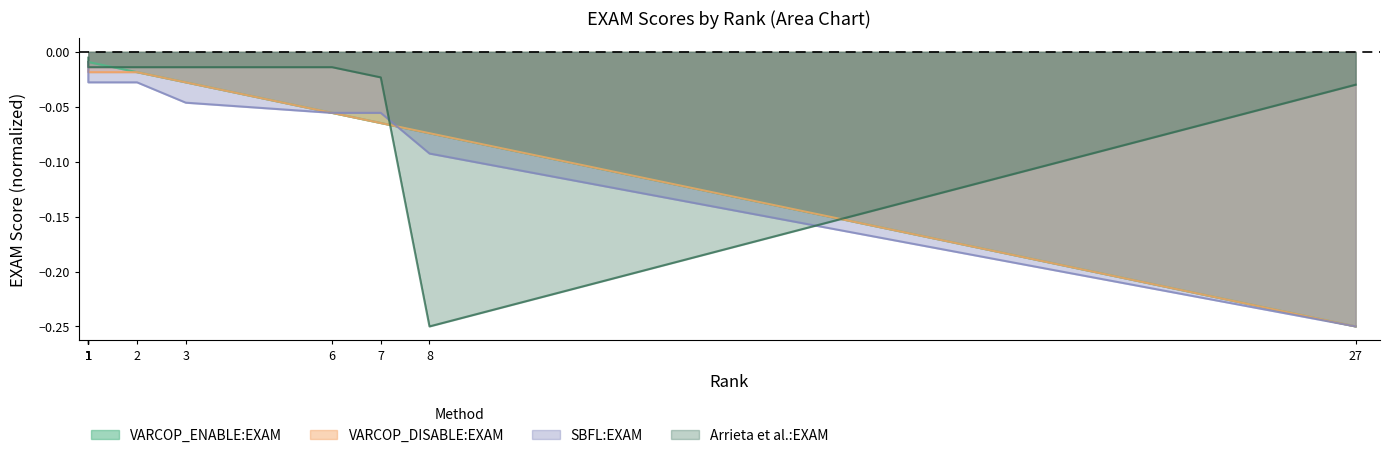

Reading left to right, what are all the values shown in this chart?

VARCOP_ENABLE:EXAM: 1=-0.0	1=-0.0	1=-0.0	1=-0.0	1=-0.0	1=-0.0	1=-0.0	2=-0.0	3=-0.0	6=-0.1	7=-0.1	8=-0.1	27=-0.2
VARCOP_DISABLE:EXAM: 1=-0.0	1=-0.0	1=-0.0	1=-0.0	1=-0.0	1=-0.0	1=-0.0	2=-0.0	3=-0.0	6=-0.1	7=-0.1	8=-0.1	27=-0.2
SBFL:EXAM: 1=-0.0	1=-0.0	1=-0.0	1=-0.0	1=-0.0	1=-0.0	1=-0.0	2=-0.0	3=-0.0	6=-0.1	7=-0.1	8=-0.1	27=-0.2
Arrieta et al.:EXAM: 1=-0.0	1=-0.0	1=-0.0	1=-0.0	1=-0.0	1=-0.0	1=-0.0	2=-0.0	3=-0.0	6=-0.0	7=-0.0	8=-0.2	27=-0.0